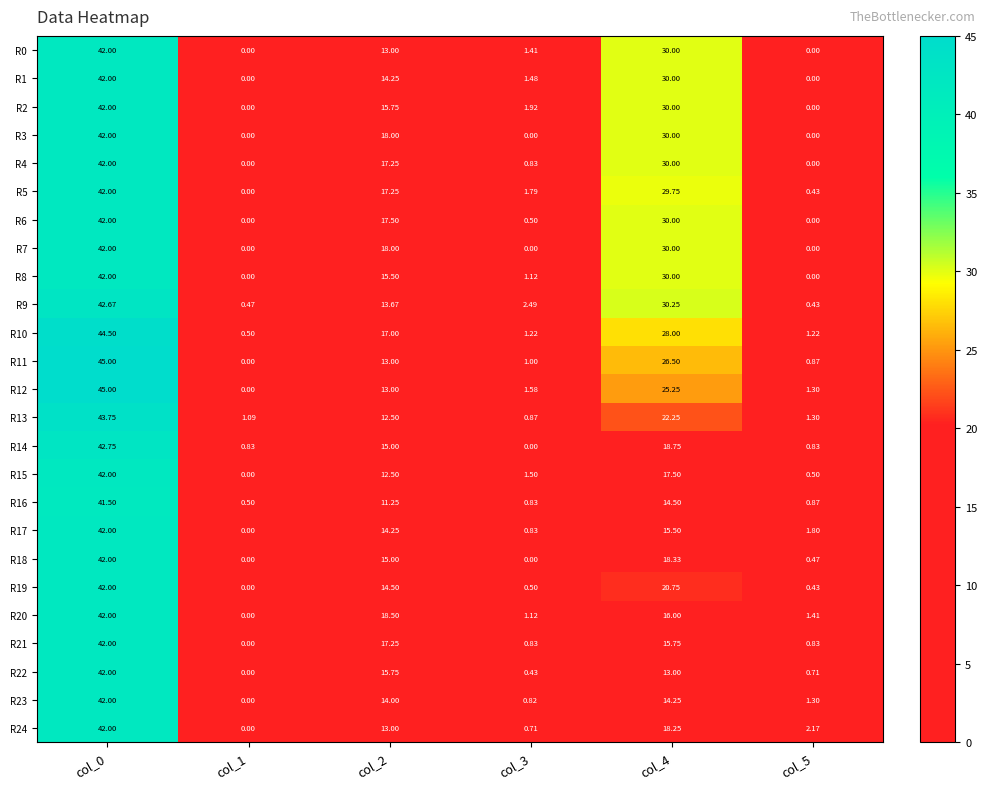

How many positive values does the R8 series have?

4